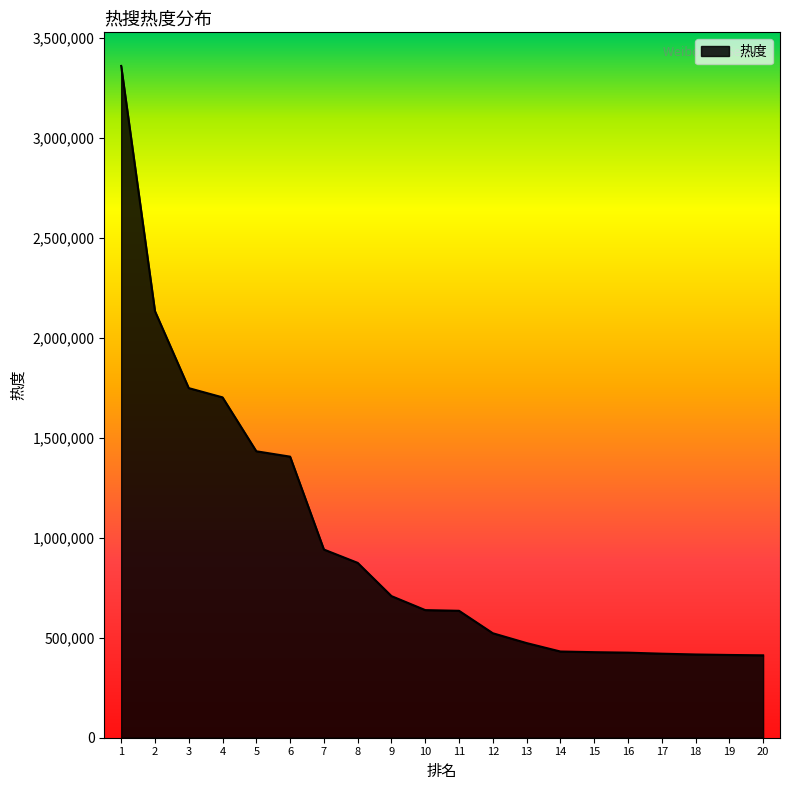

What is the maximum value shown in the chart?

3360519